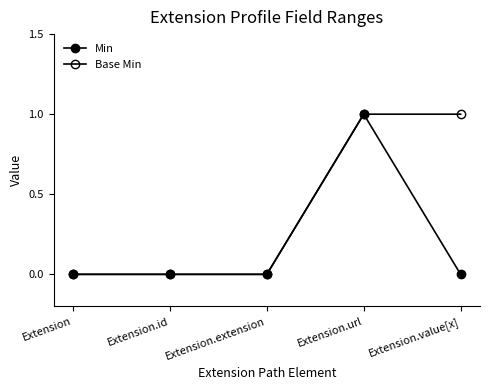

Which series has the largest total across all categories?

Base Min